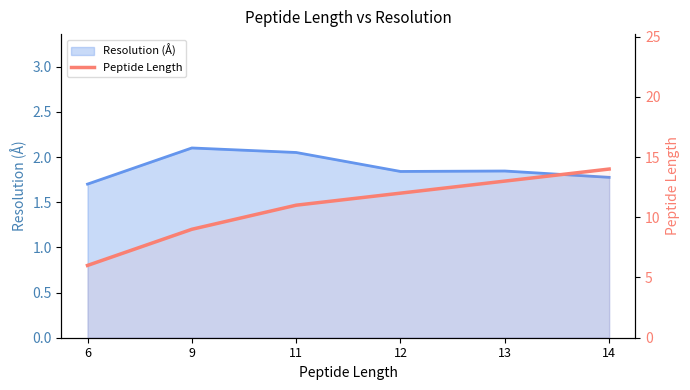

Is it true that the value at 14 is 9?

False